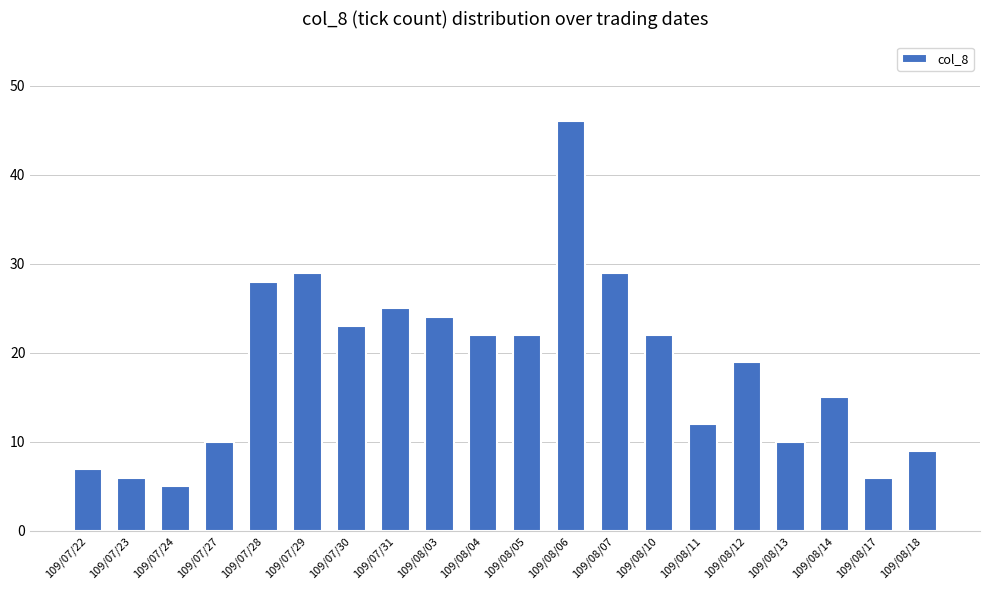

What is the label of the 13th bar from the left?

109/08/07